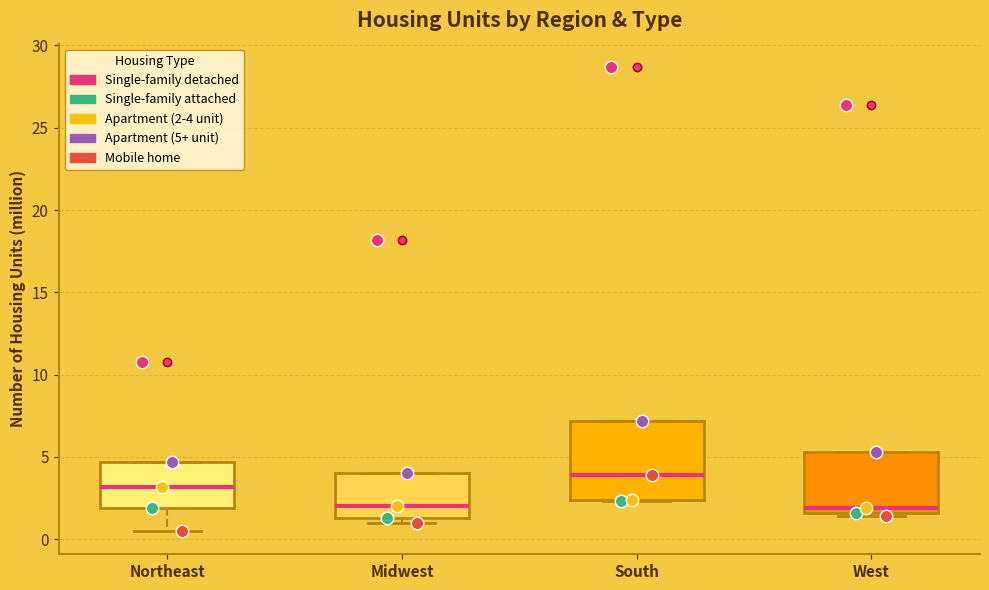

Comparing the boxes themselves (not the whiskers), which one is the tallest?

South